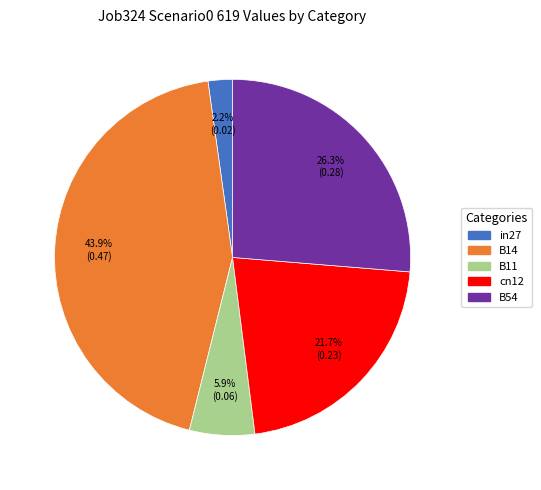

Combined, do cn12 and B14 account for over 50%?

Yes